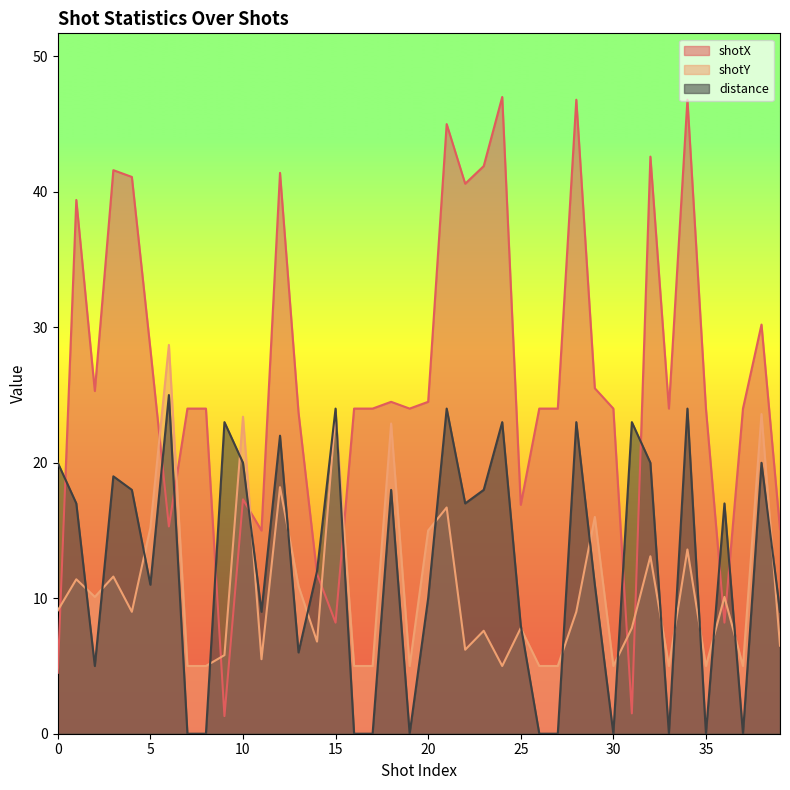

What is the maximum value for distance?

25.0